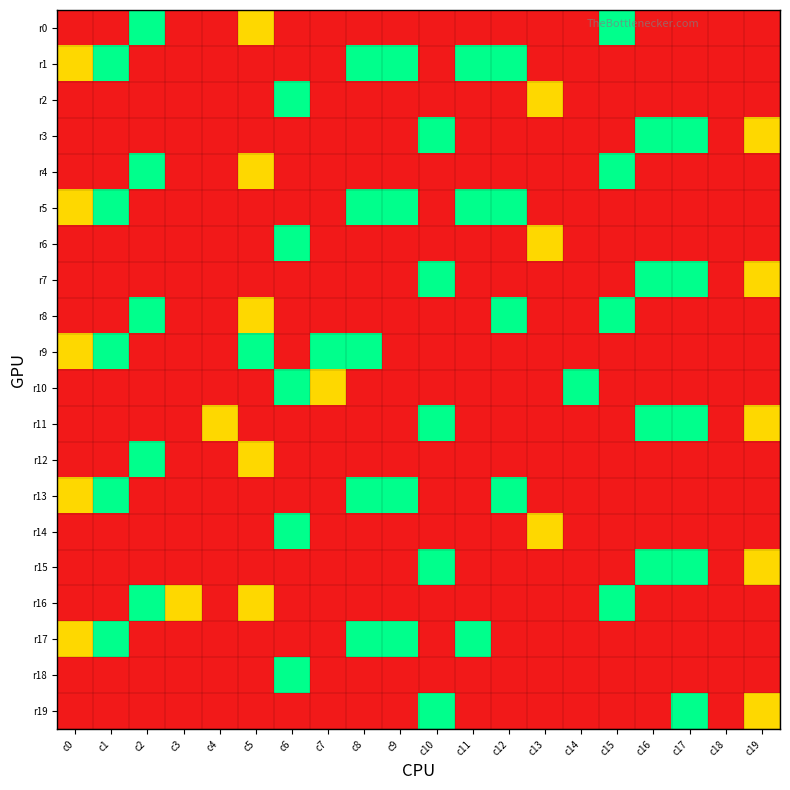

At which category does the chart reach its peak across all series?

c2